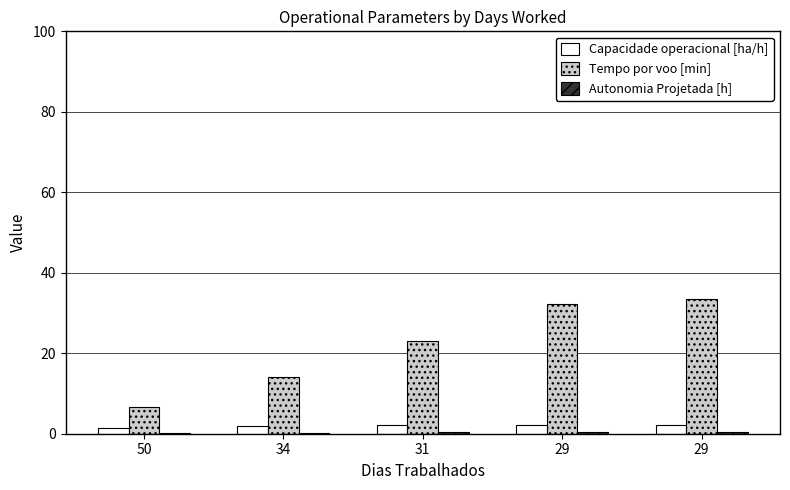

The Capacidade operacional [ha/h] series shows 0.9 at 29. True or false?

False